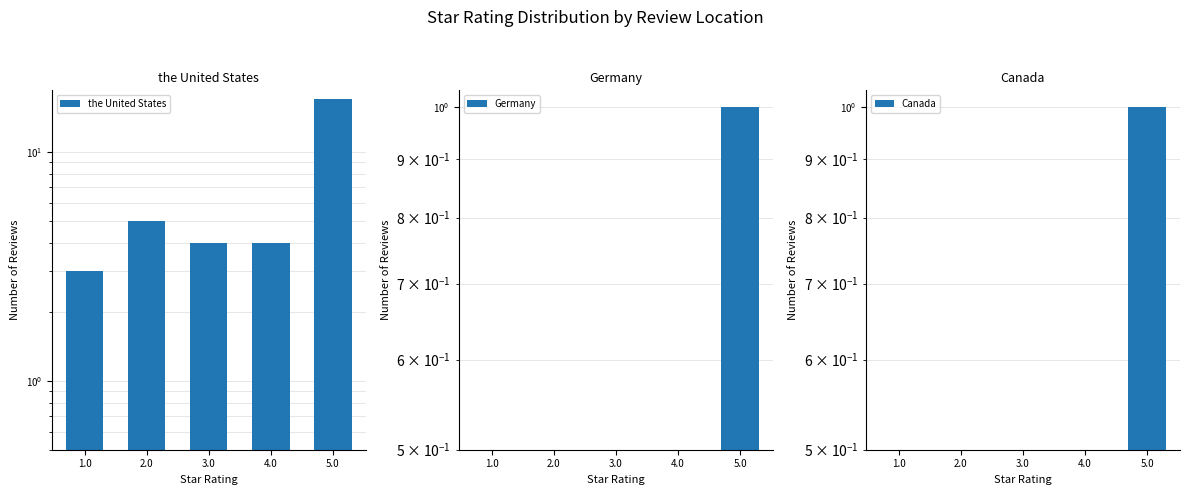

Reading left to right, what are all the values shown in this chart?

the United States: 3.0	5.0	4.0	4.0	17.0
Germany: 0.5	0.5	0.5	0.5	1.0
Canada: 0.5	0.5	0.5	0.5	1.0